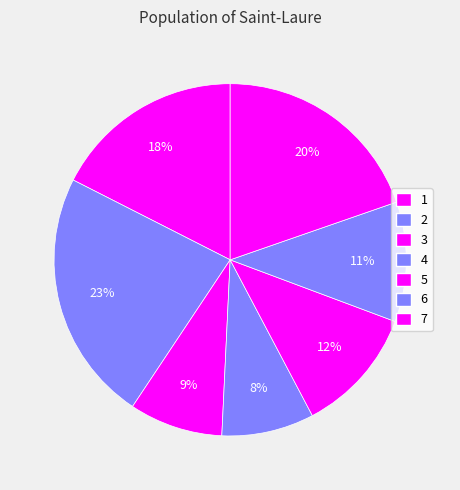

Count the number of slices in the pie.

7